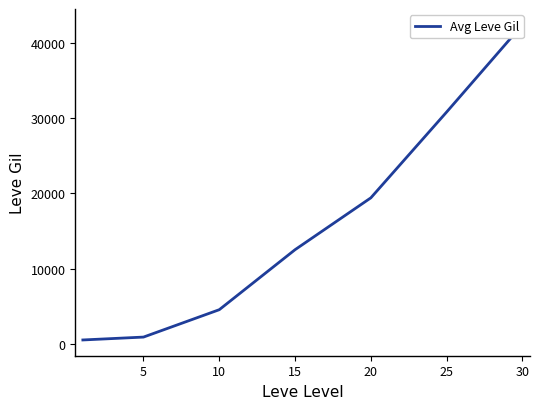

Reading left to right, transcribe all the data shown in this chart.

512.9	896.0	4534.4	12507.6	19397.9	30799.3	42394.8